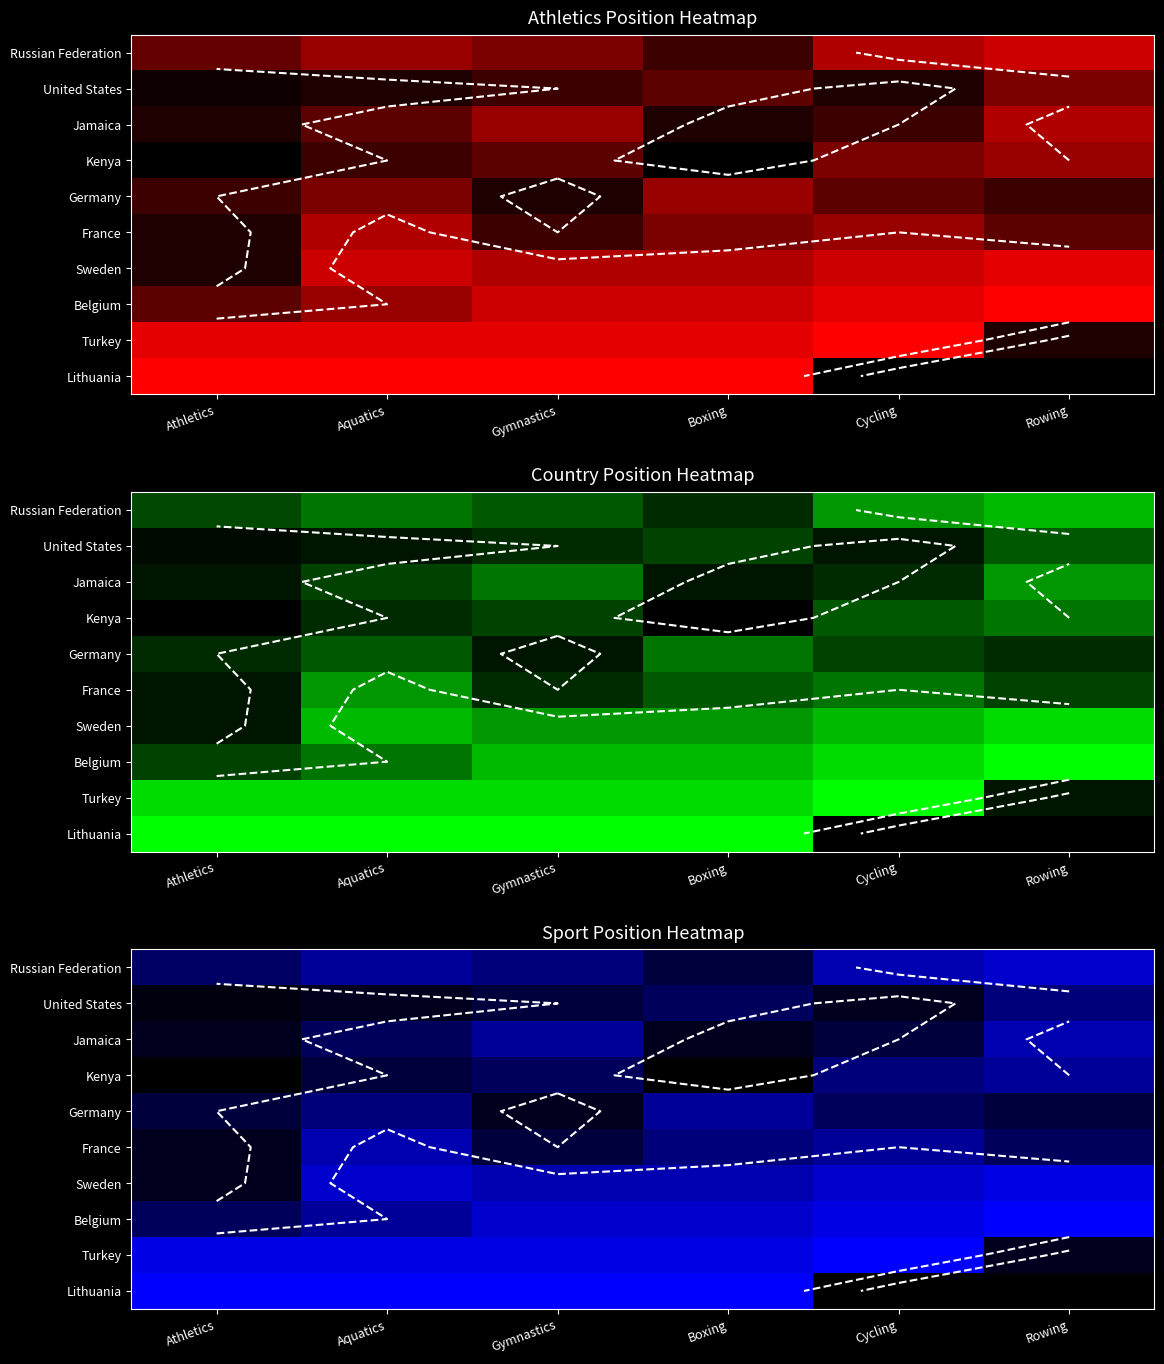

The value of Russian Federation at Gymnastics is 5.0. True or false?

True